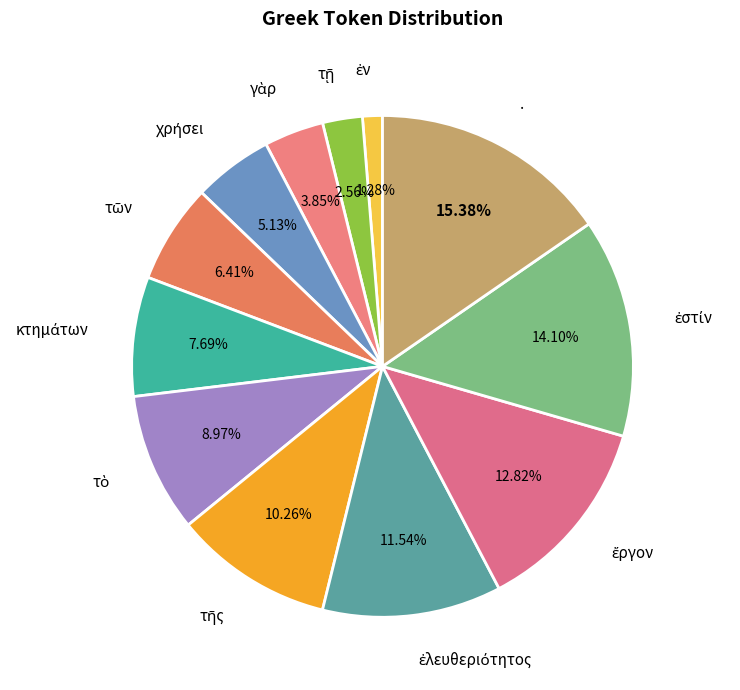

Is there a majority slice in this chart?

No